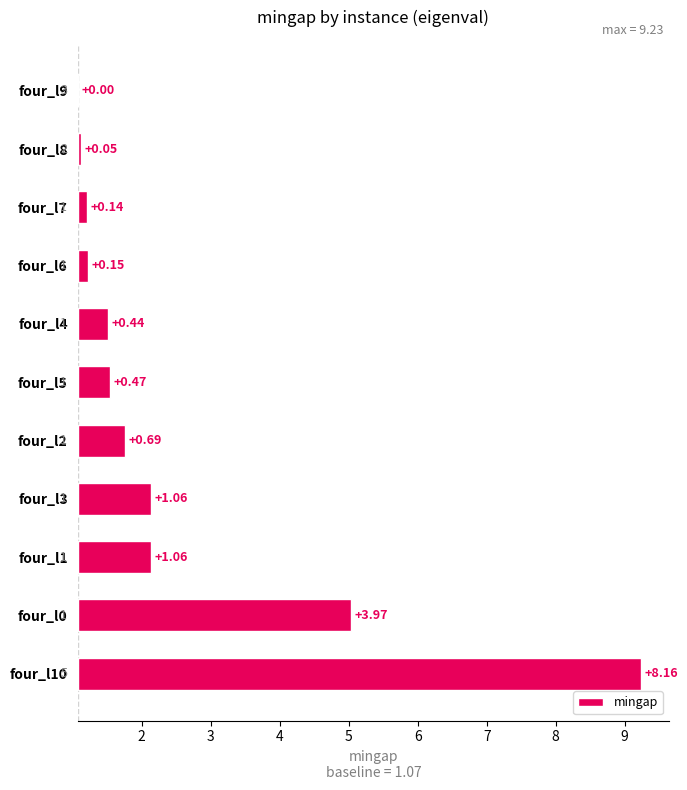

Reading right to left, transcribe all the data shown in this chart.

0.0	0.1	0.1	0.1	0.4	0.5	0.7	1.1	1.1	4.0	8.2